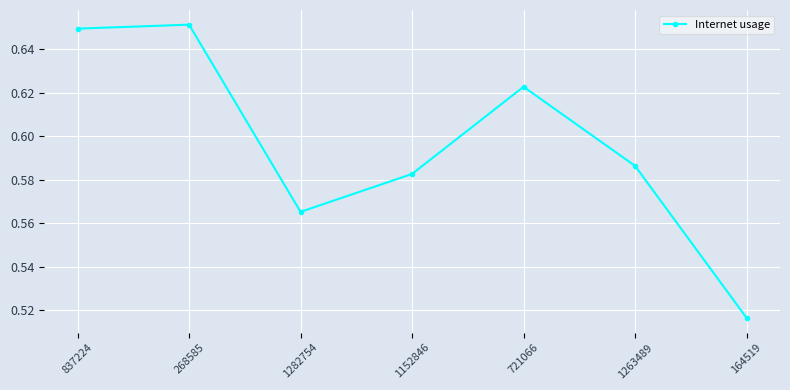

Does the chart display data point markers on the line(s)?

Yes